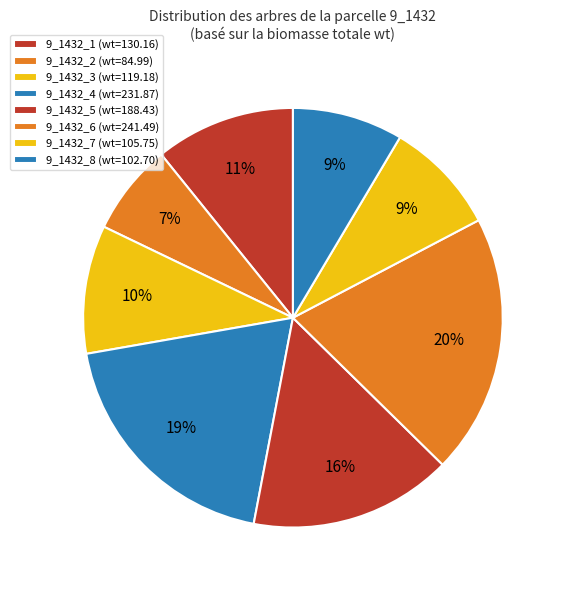

How many slices are in this pie chart?

8